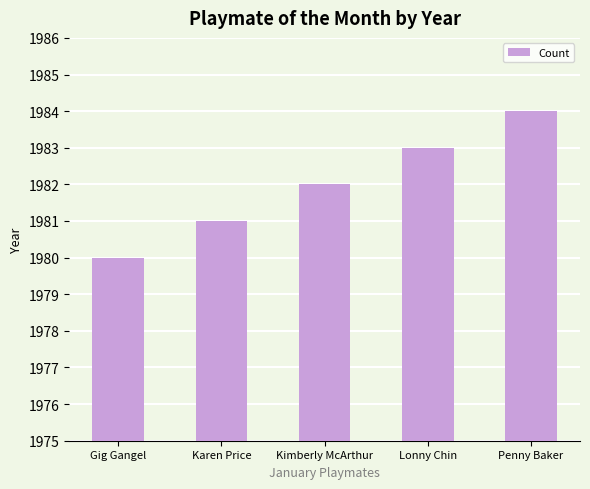

How many data points are less than 1982?

2